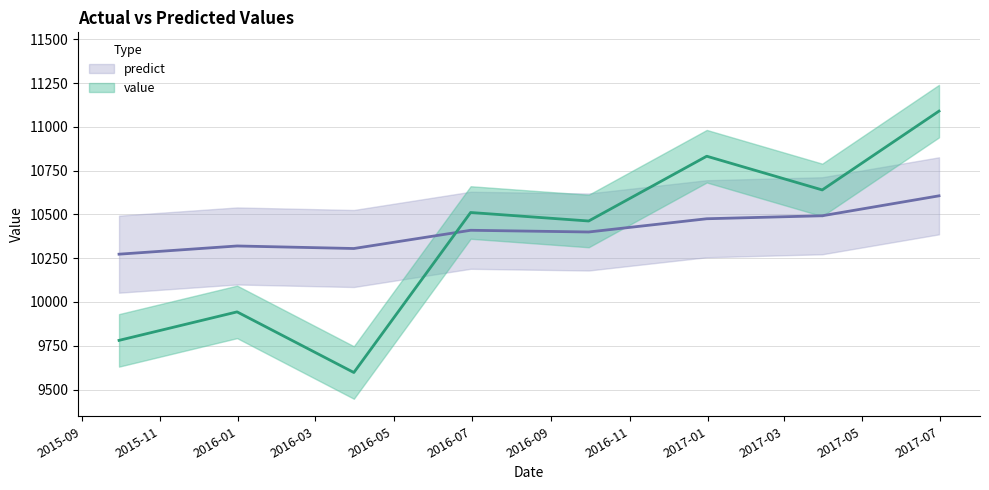

What is the average value of the predict series?

10410.2